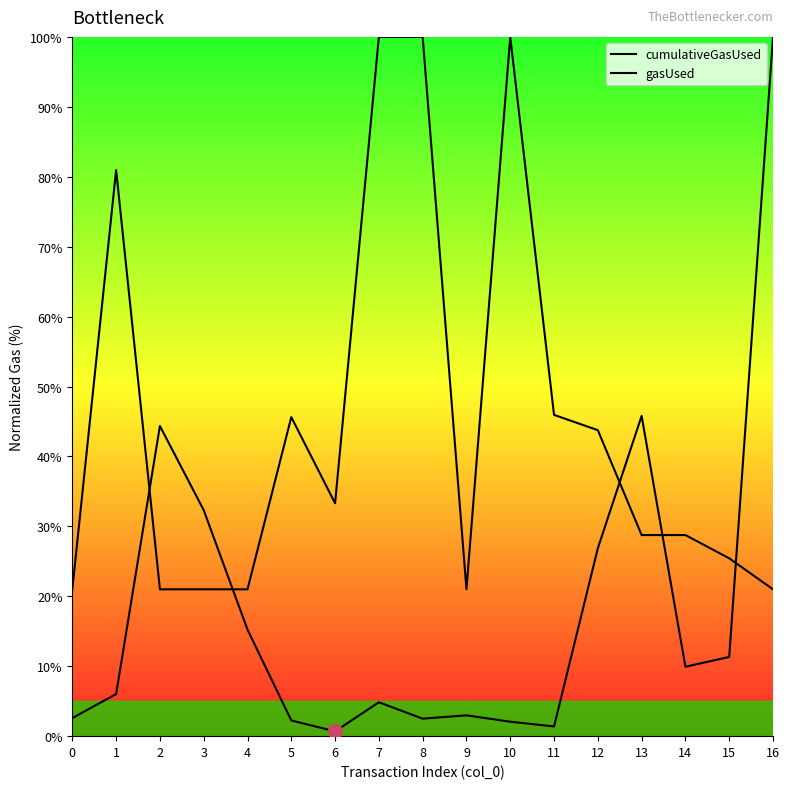

List the series in order of their overall mean, highest first.

gasUsed, cumulativeGasUsed